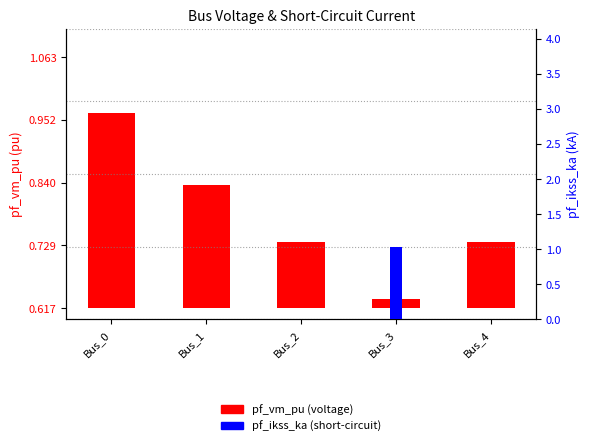

What is the spread (max minus min) of values at Bus_2?

0.1